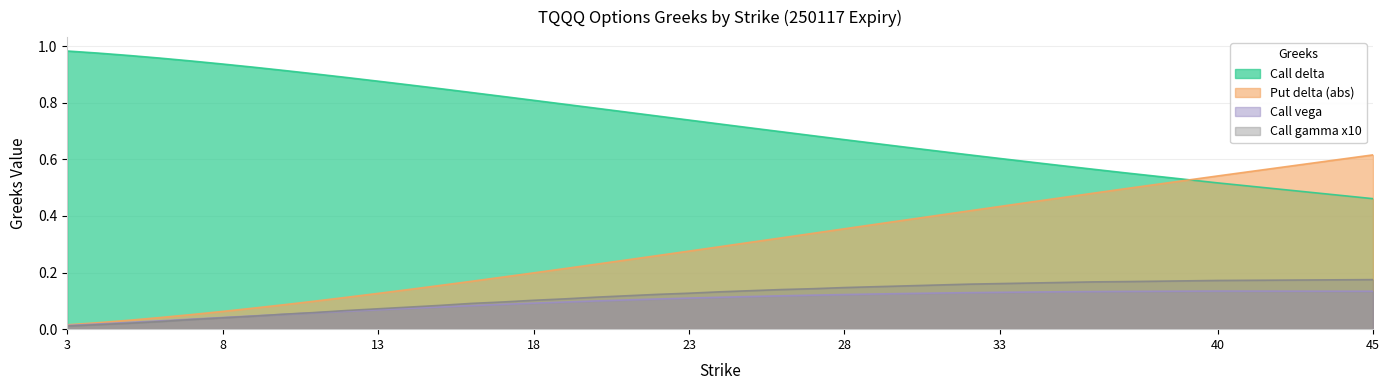

True or false: Call gamma x10 and Put delta (abs) intersect in this chart.

False